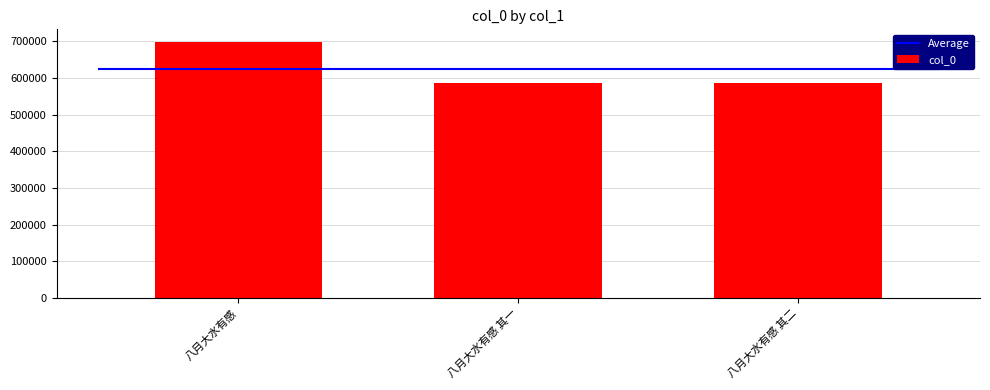

How many data points does each series have?

3